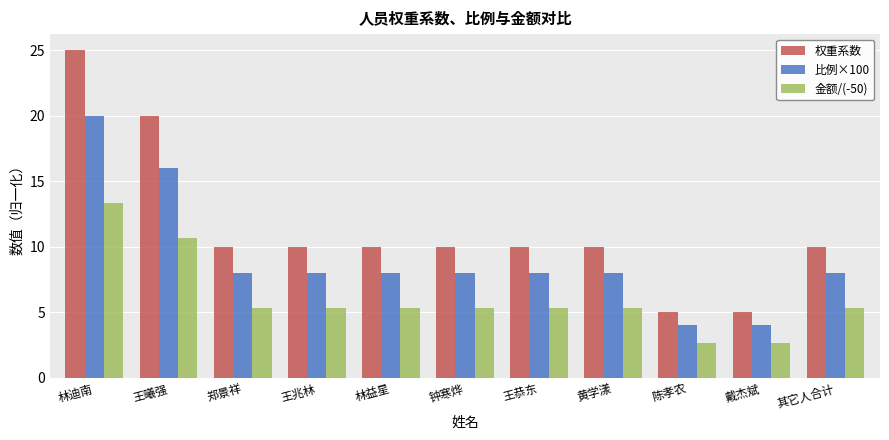

What is the difference between the highest and lowest values at 王曦强?

9.3